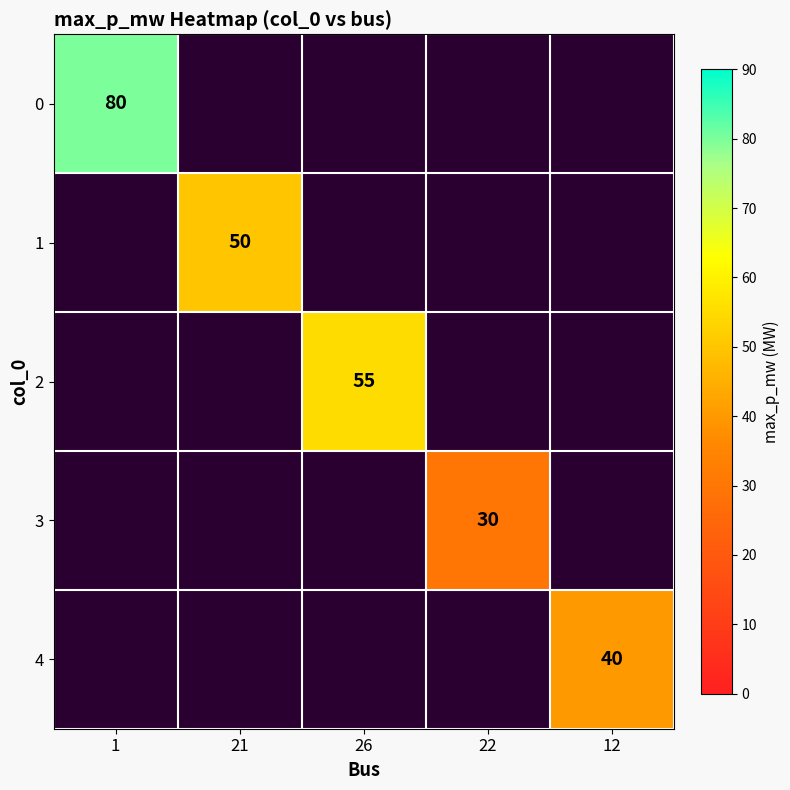

The value of 1 at 21 is 50. True or false?

True